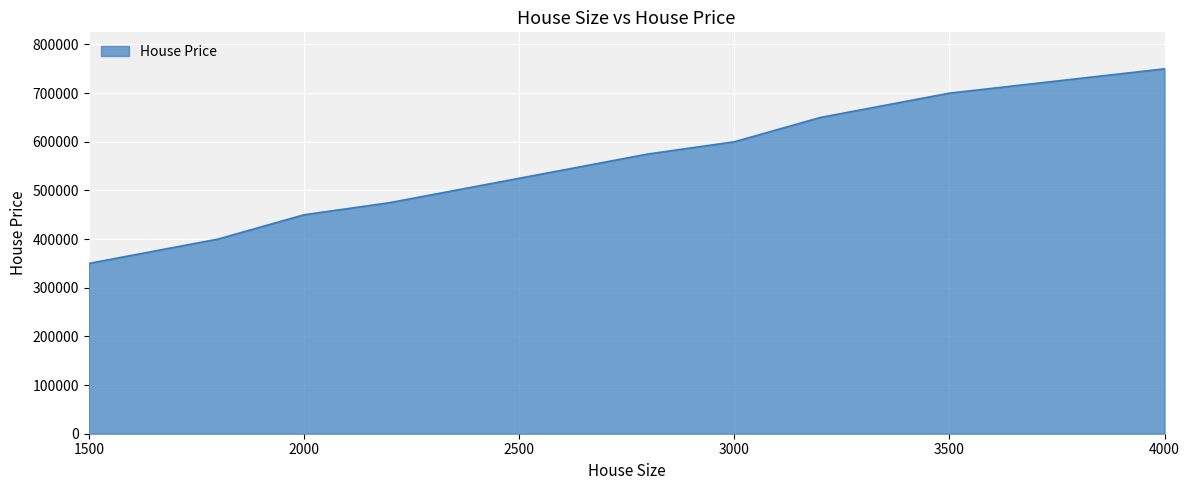

What is the difference between the maximum and minimum values?

400000